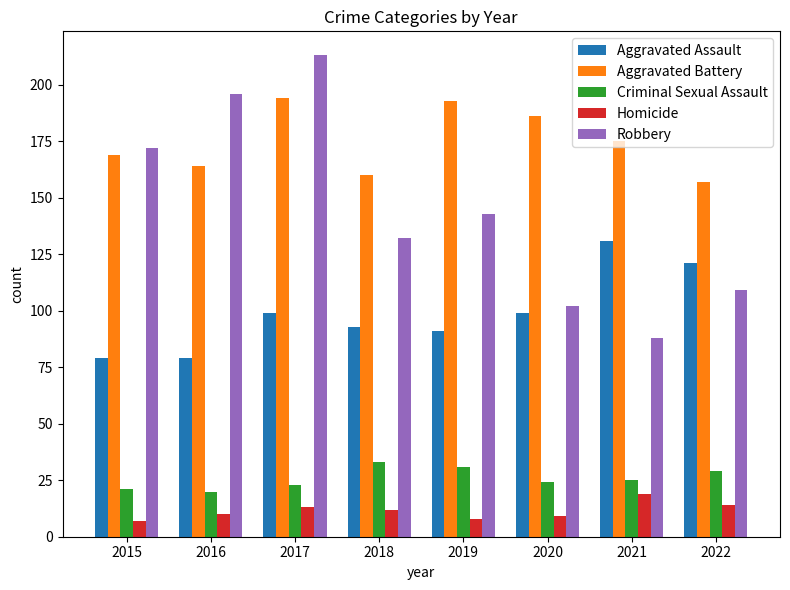

What is the value of the Robbery bar at the 3rd from the left?

213